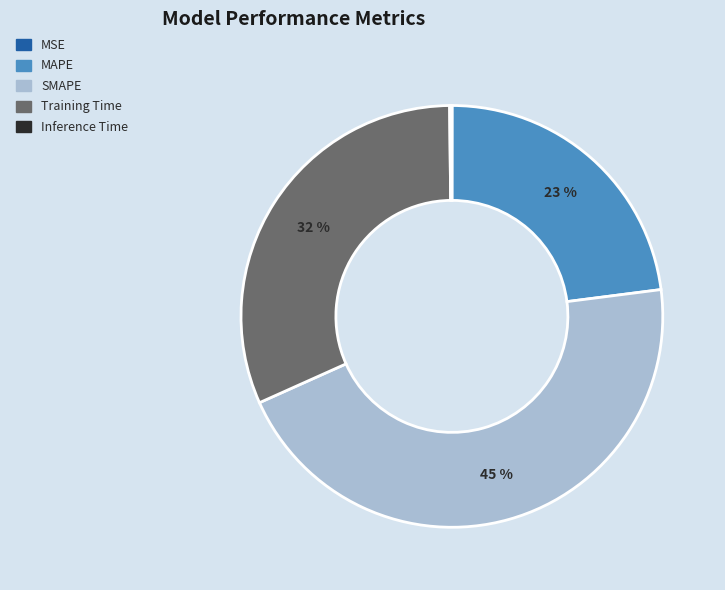

Is it true that MAPE is 36% of the pie?

False